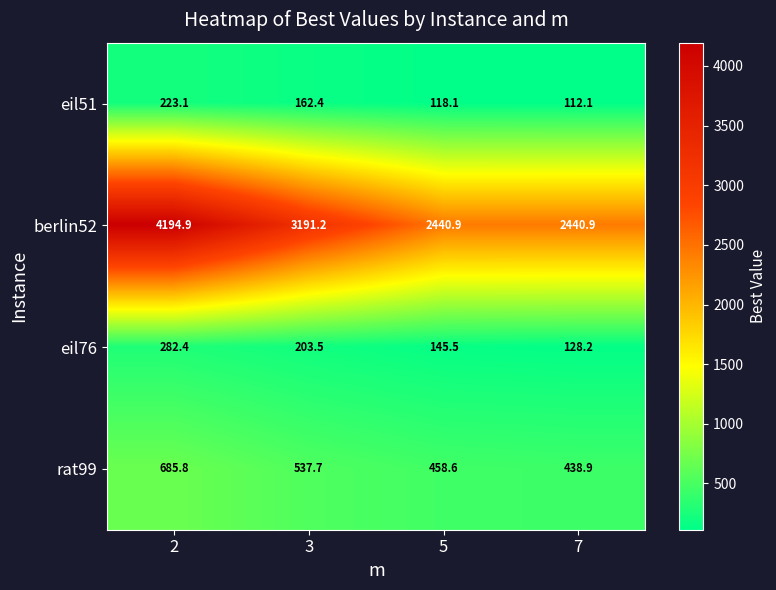

What is the difference between the maximum and second lowest values in the eil76 series?

136.9